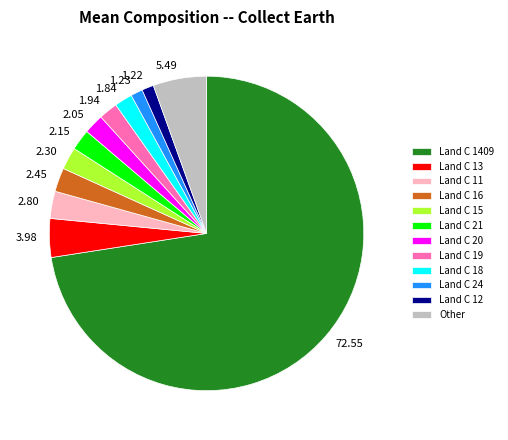

Does 2.30 account for over 50% of the chart?

No